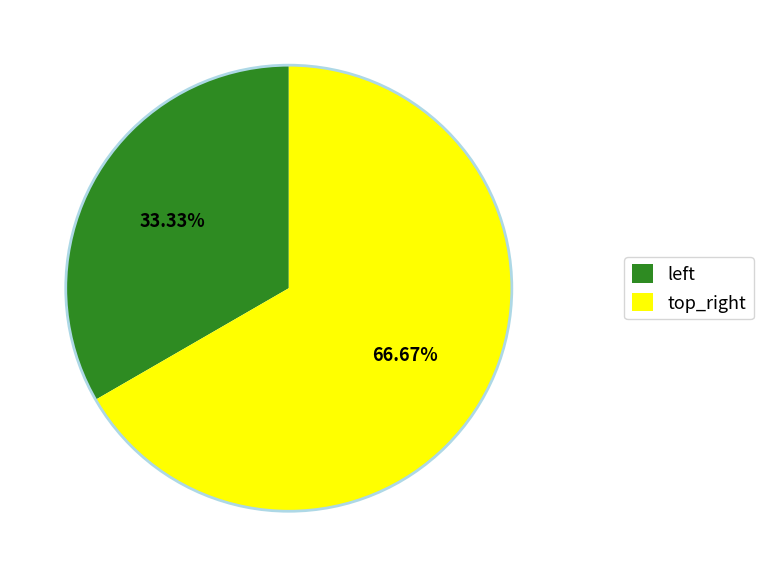

Does any single category account for the majority?

Yes